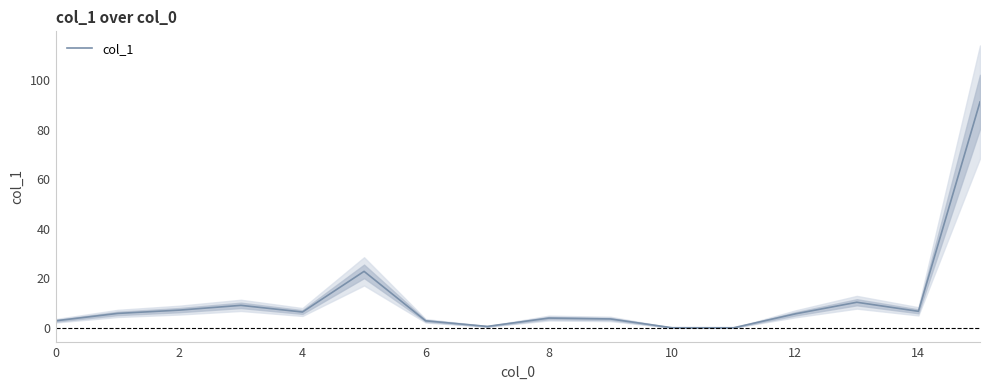

What is the maximum value for col_1?

91.3